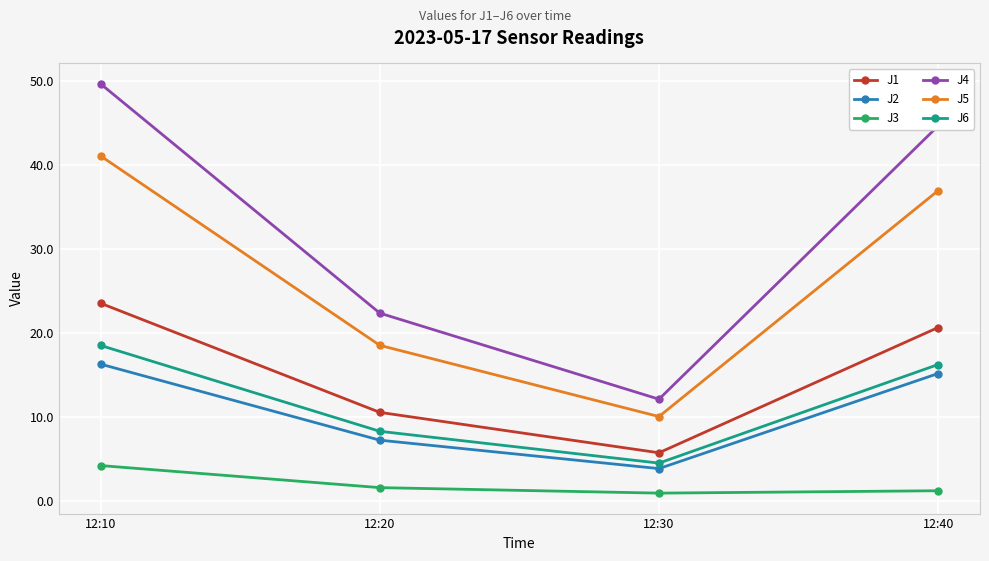

True or false: J3 and J1 intersect in this chart.

False